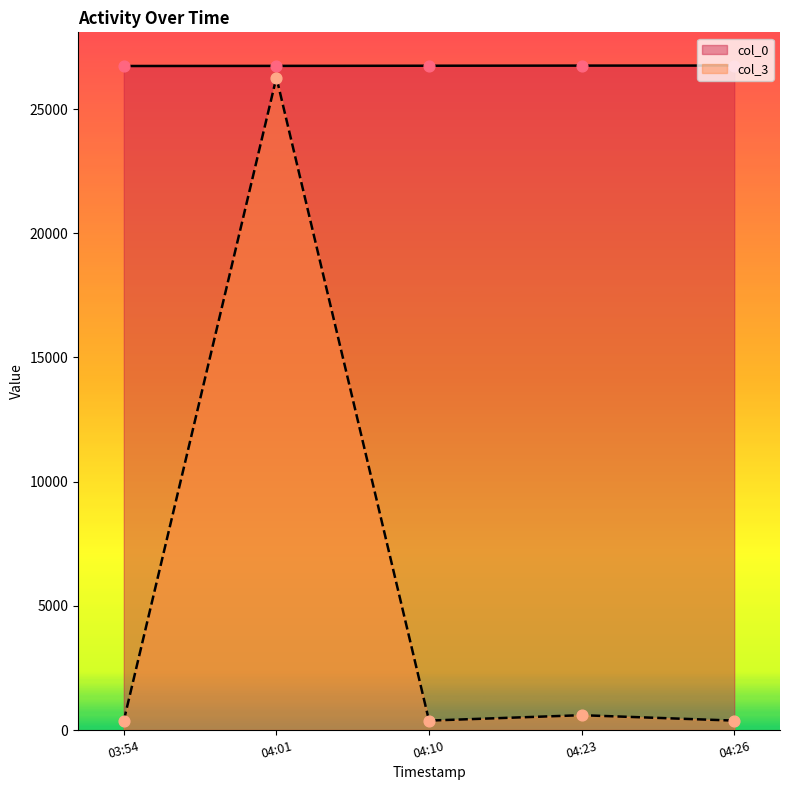

At how many categories does at least one series exceed 6429?

5